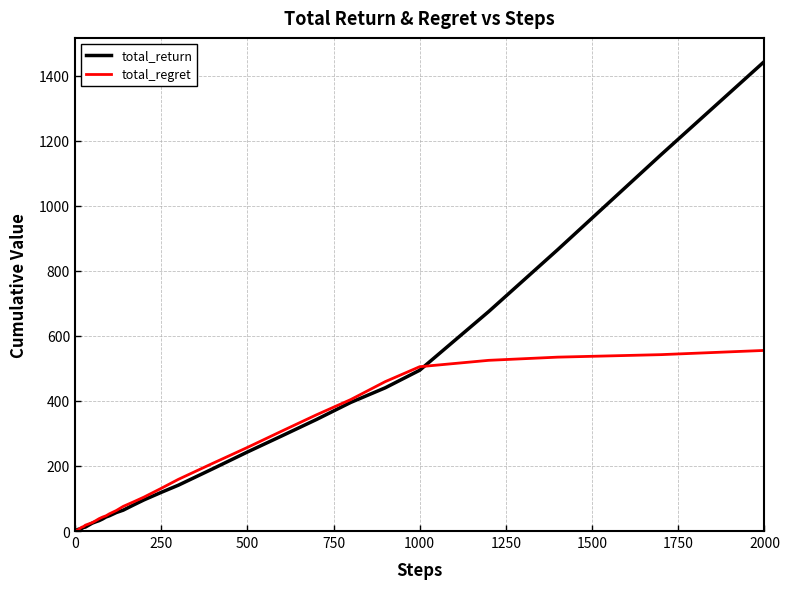

List the series in order of their peak value, lowest first.

total_regret, total_return